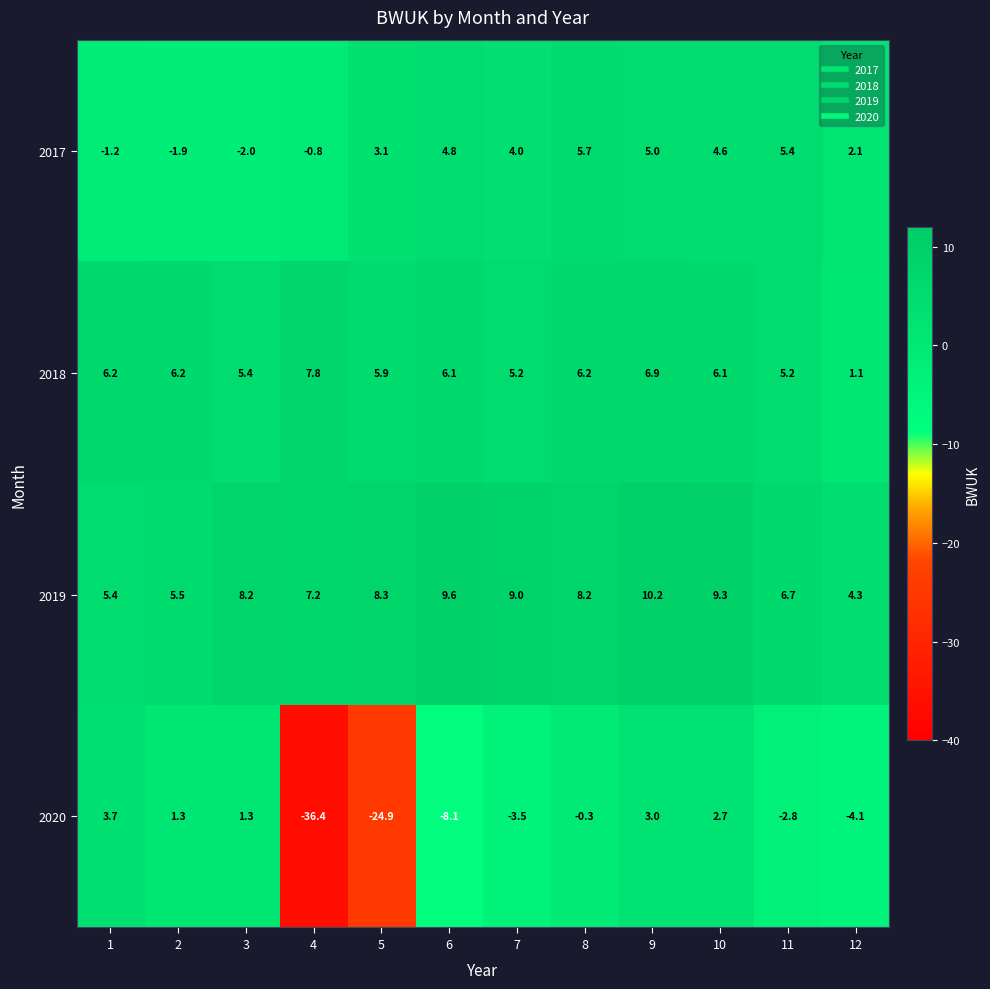

Rank the series at 12 from lowest to highest value.

2020, 2018, 2017, 2019